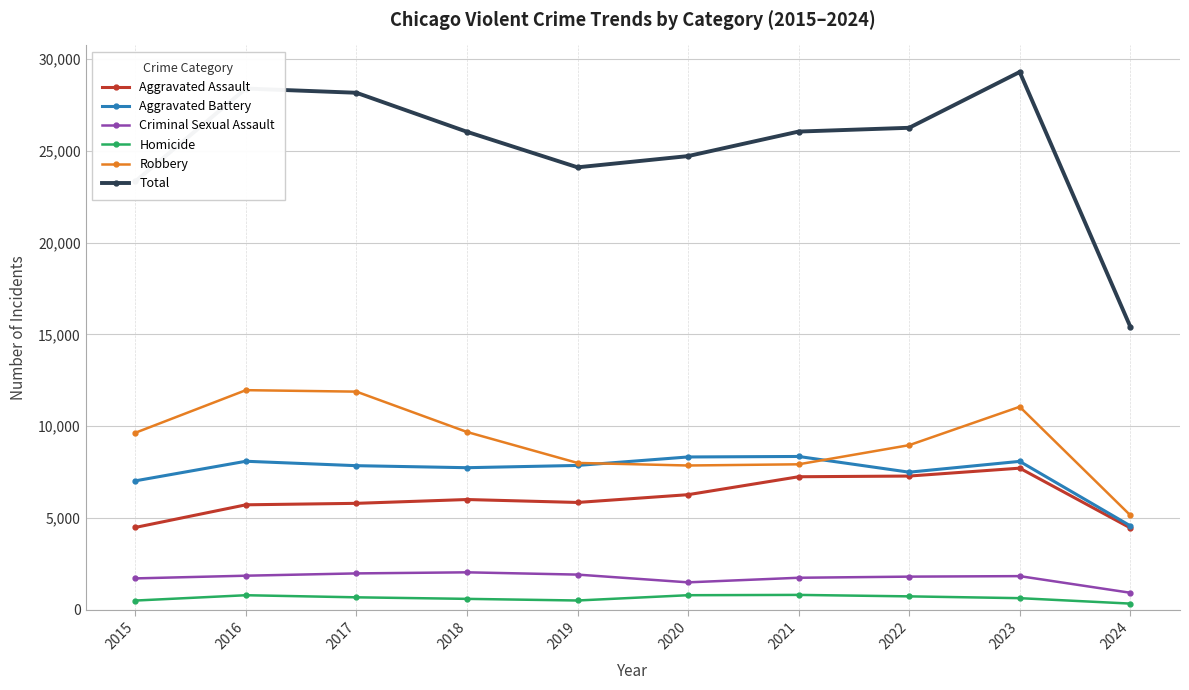

Which series has the largest range (max minus min)?

Total